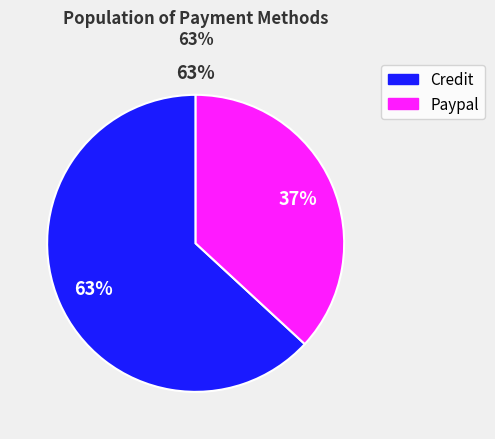

What percentage is the Credit slice, to the nearest percent?

63%